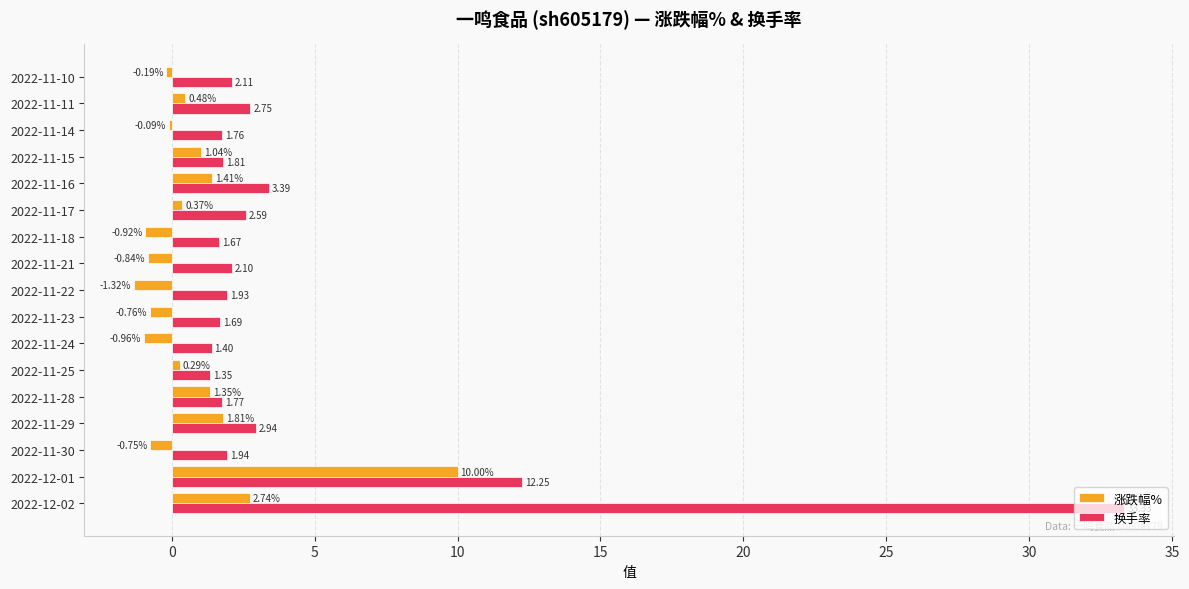

At which category is the sum across all series the highest?

2022-12-02